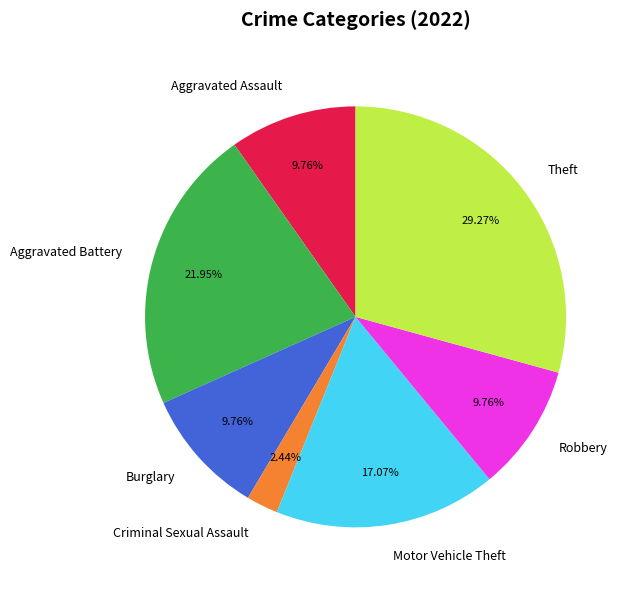

Is there any slice that represents more than half of the pie?

No